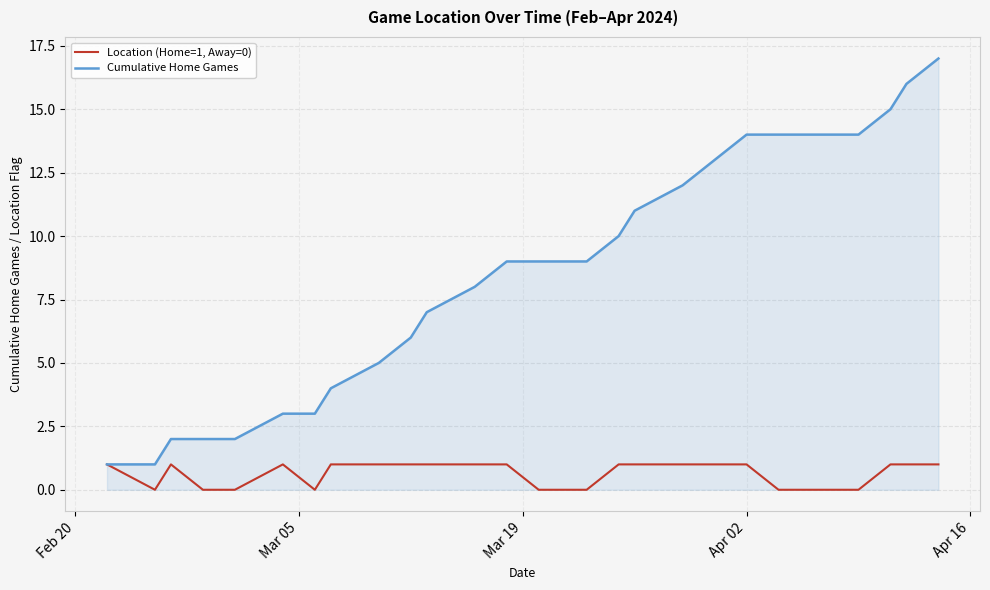

List the series in order of their peak value, highest first.

Cumulative Home Games, Location (Home=1, Away=0)